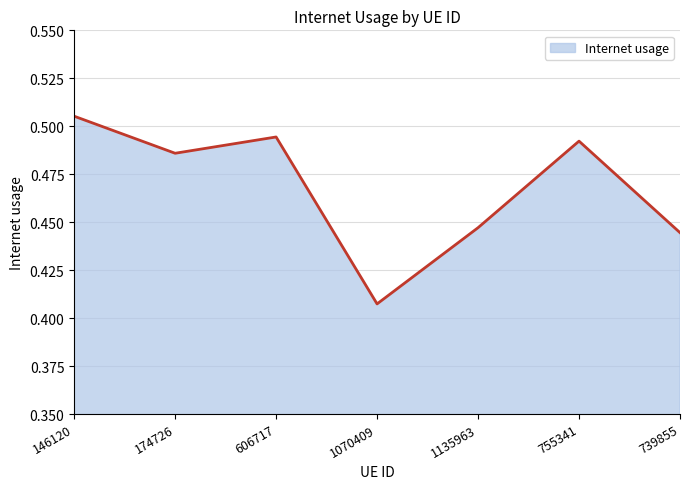

List the labels in order of value, smallest first.

1070409, 739855, 1135963, 174726, 755341, 606717, 146120